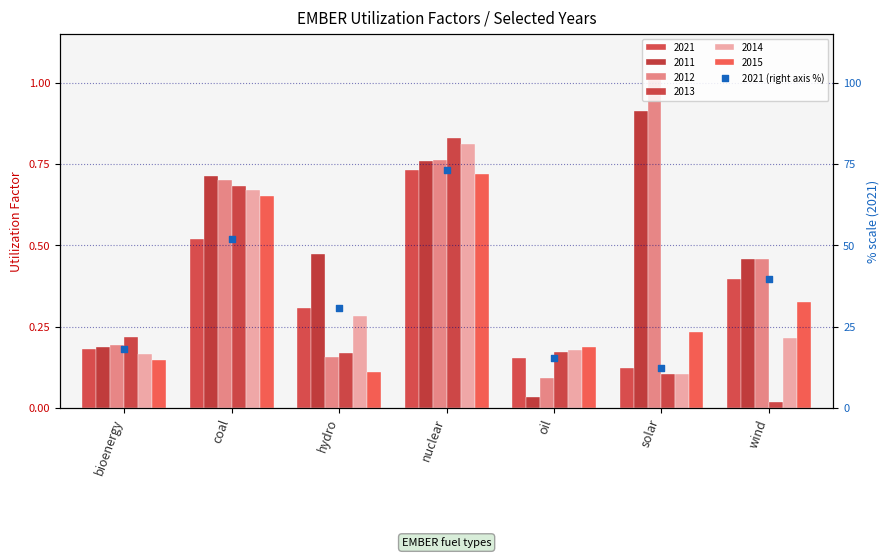

What is the ratio of the value at solar to the value at wind?

0.3